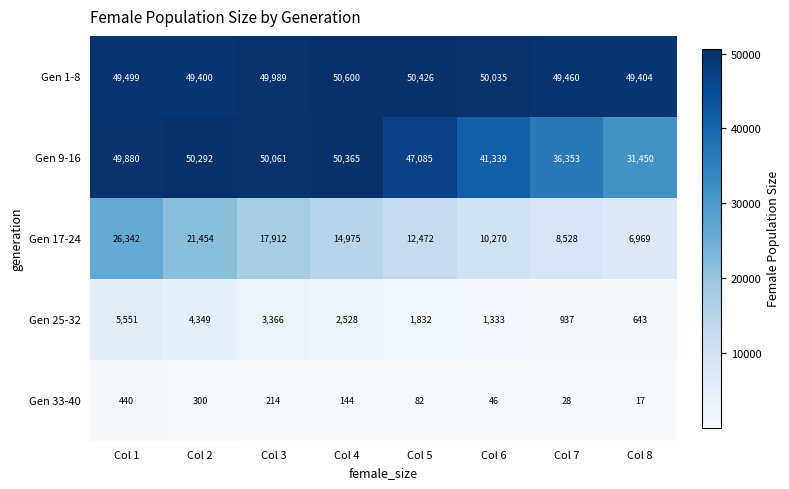

Rank the series at Col 1 from highest to lowest value.

Gen 9-16, Gen 1-8, Gen 17-24, Gen 25-32, Gen 33-40